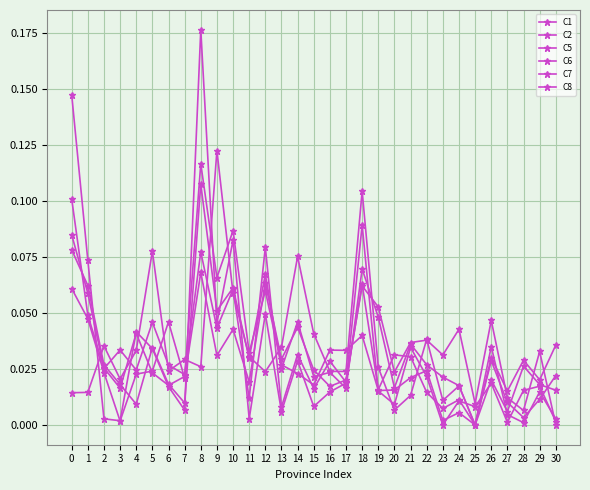

The C8 series shows 0.0 at 7. True or false?

False